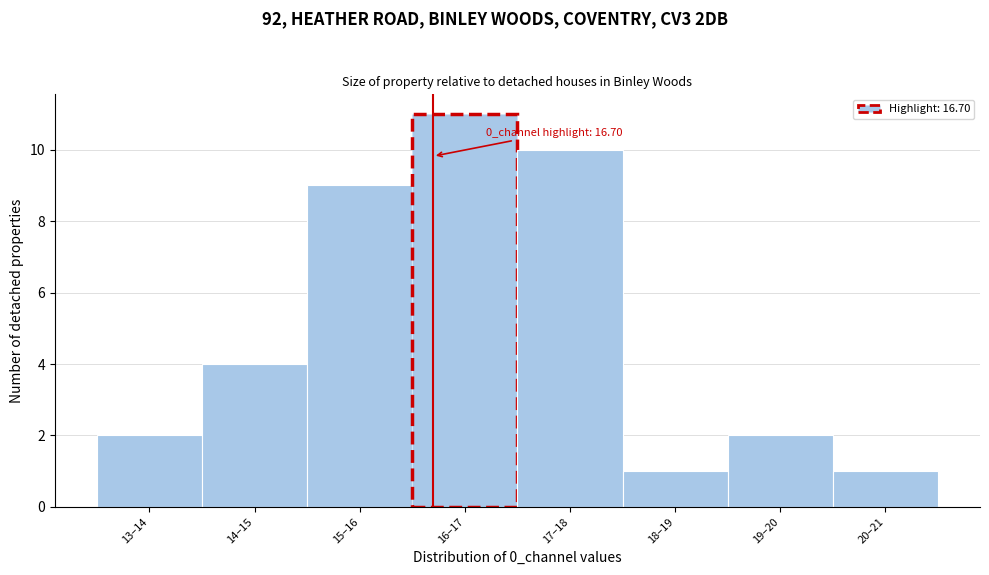

Reading left to right, what are all the values shown in this chart?

13–14=2	14–15=4	15–16=9	16–17=11	17–18=10	18–19=1	19–20=2	20–21=1